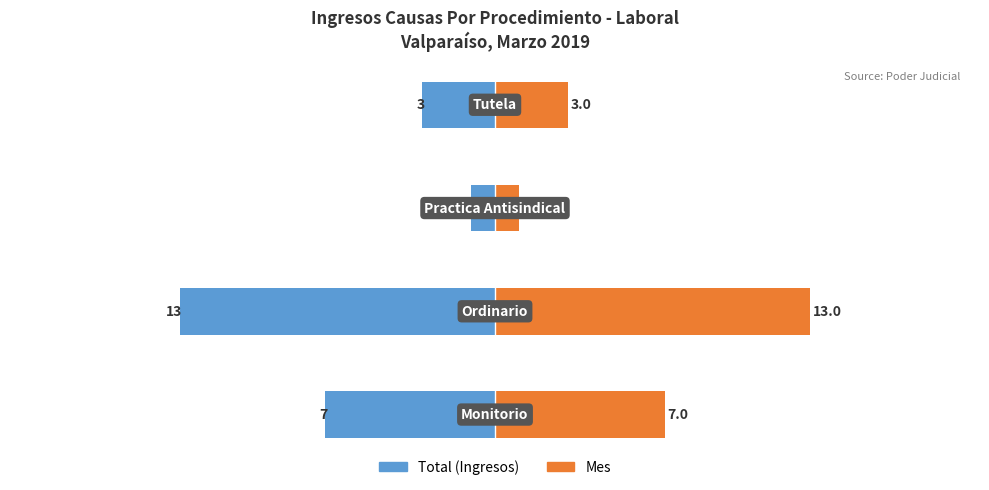

Rank the series by their maximum value, from highest to lowest.

Mes, Total